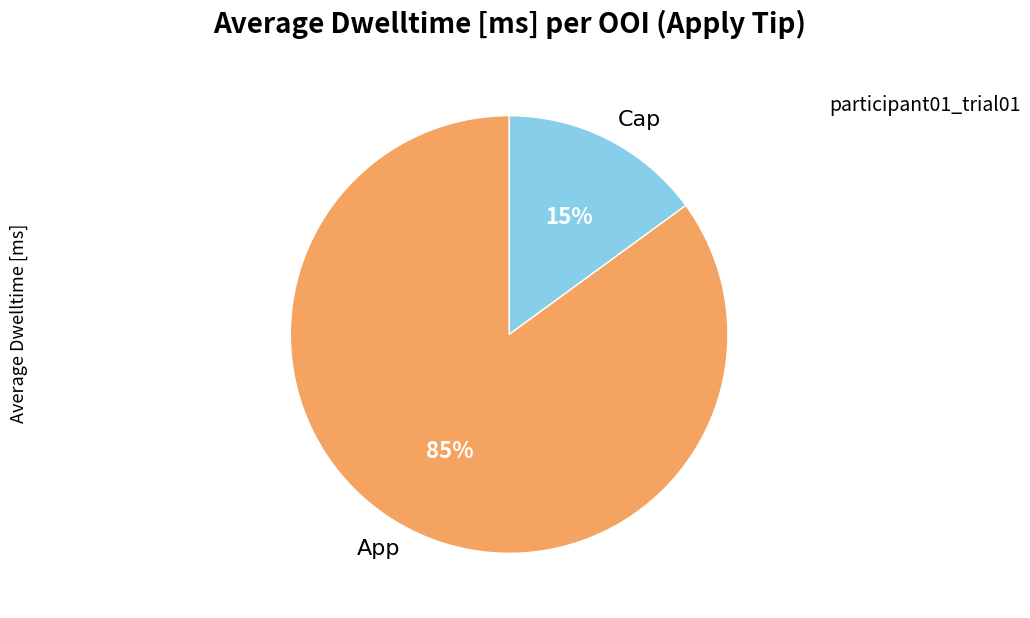

What percentage is the Cap slice, to the nearest percent?

15%